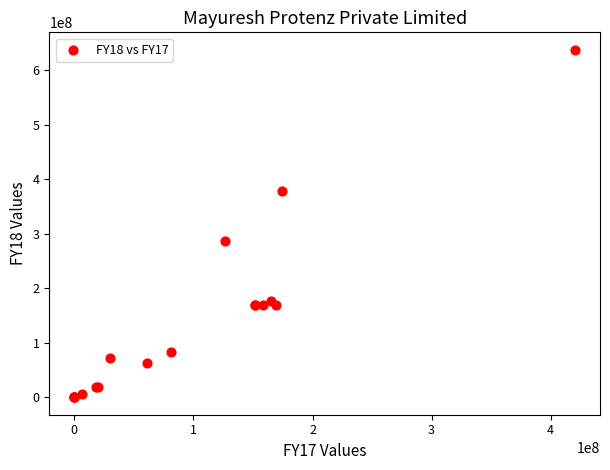

What Y value in the scatter plot is closest to 318662282?

286370000.0